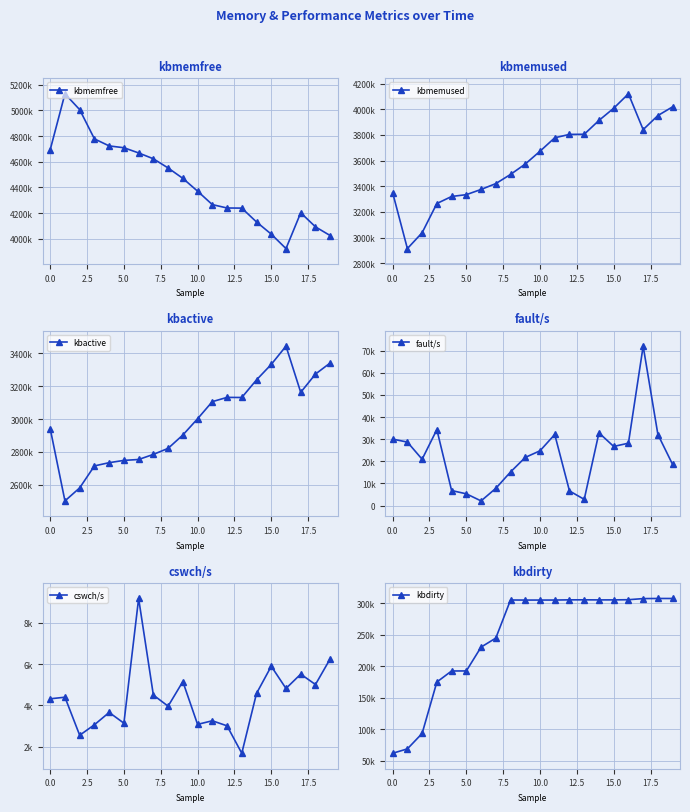

At how many categories does at least one series exceed 249986?

20